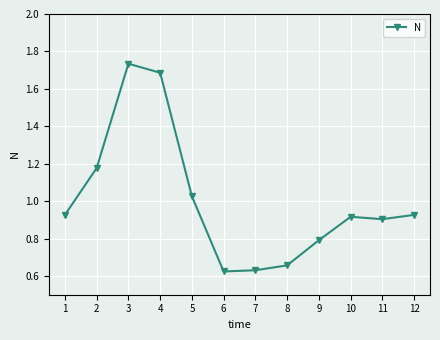

Where is the data nearest to the value 1?

5